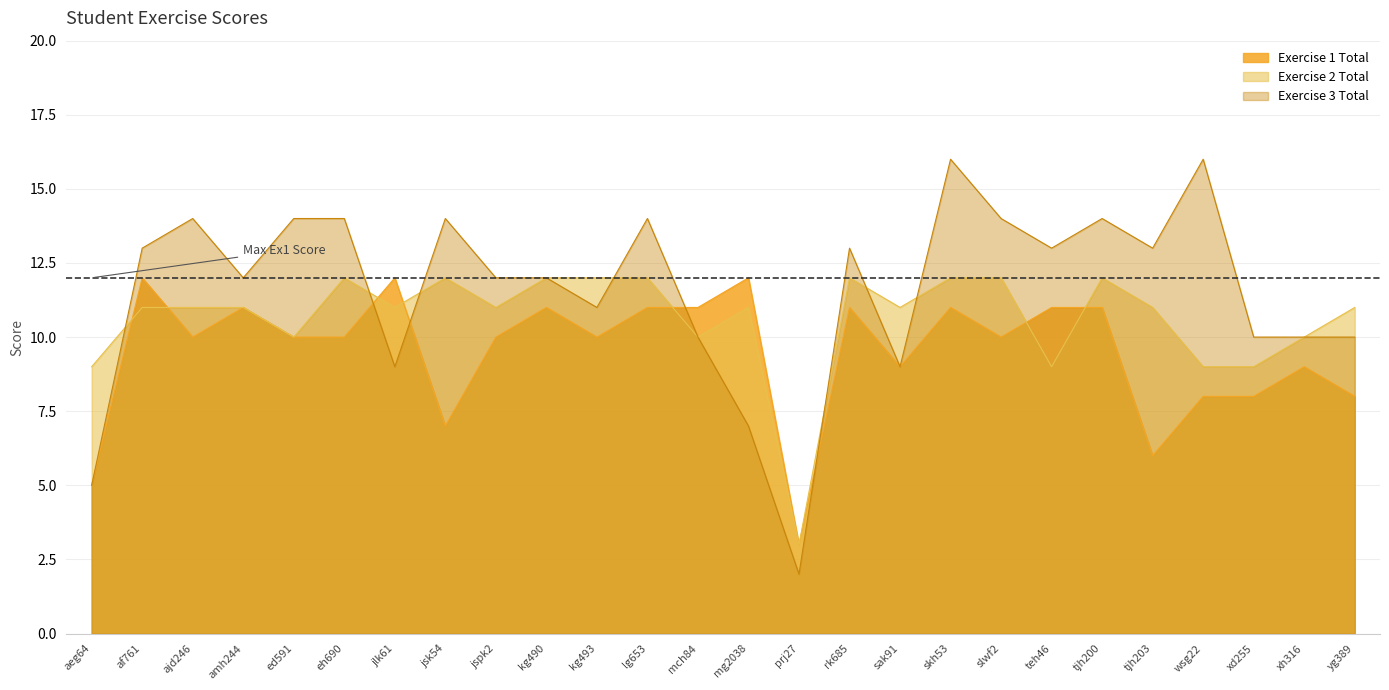

Reading left to right, extract all data points from this chart.

Exercise 1 Total: aeg64=5	af761=12	ajd246=10	amh244=11	ed591=10	eh690=10	jlk61=12	jsk54=7	jspk2=10	kg490=11	kg493=10	lg653=11	mch84=11	mg2038=12	prj27=3	rk685=11	sak91=9	skh53=11	slwf2=10	teh46=11	tjh200=11	tjh203=6	wsg22=8	xd255=8	xh316=9	yg389=8
Exercise 2 Total: aeg64=9	af761=11	ajd246=11	amh244=11	ed591=10	eh690=12	jlk61=11	jsk54=12	jspk2=11	kg490=12	kg493=12	lg653=12	mch84=10	mg2038=11	prj27=3	rk685=12	sak91=11	skh53=12	slwf2=12	teh46=9	tjh200=12	tjh203=11	wsg22=9	xd255=9	xh316=10	yg389=11
Exercise 3 Total: aeg64=5	af761=13	ajd246=14	amh244=12	ed591=14	eh690=14	jlk61=9	jsk54=14	jspk2=12	kg490=12	kg493=11	lg653=14	mch84=10	mg2038=7	prj27=2	rk685=13	sak91=9	skh53=16	slwf2=14	teh46=13	tjh200=14	tjh203=13	wsg22=16	xd255=10	xh316=10	yg389=10